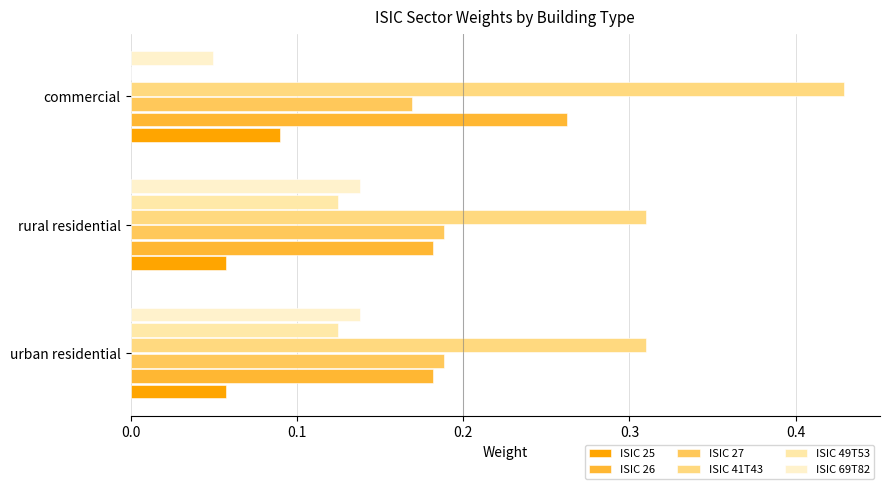

How many distinct data groups are displayed?

6